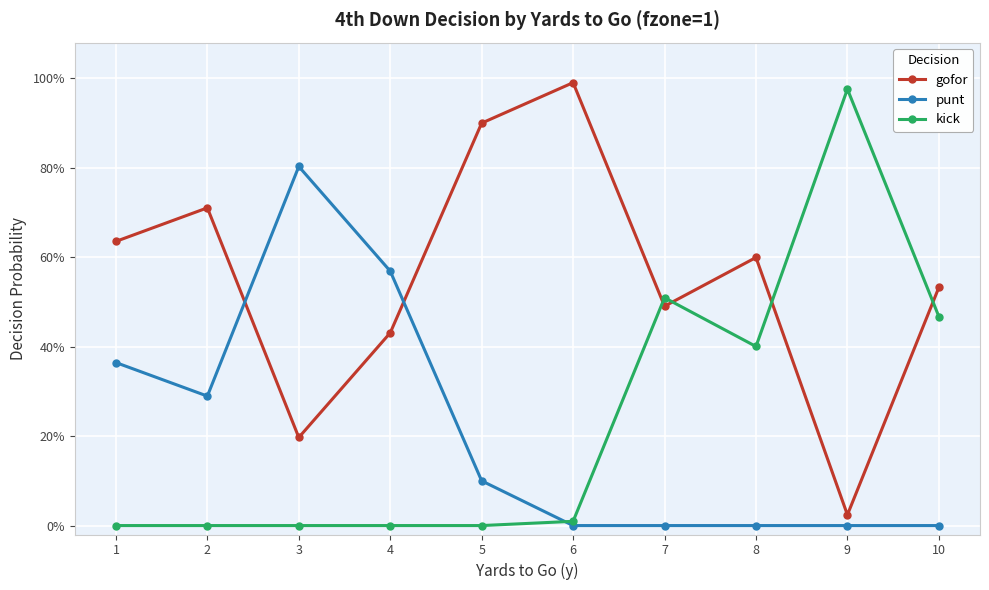

Is the value of punt at 3 greater than the value of gofor at 5?

No